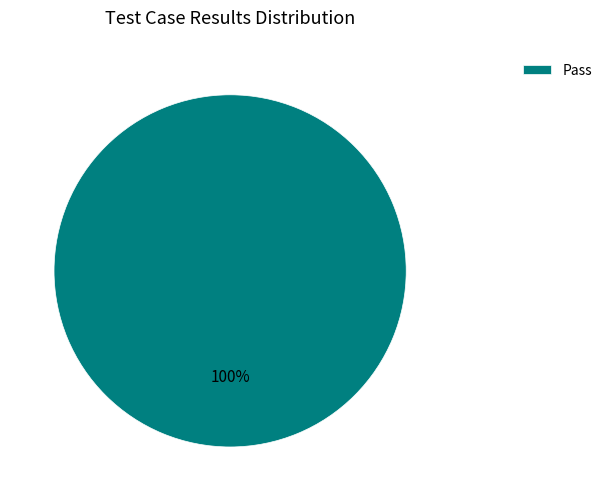

Is it true that Pass is 100% of the pie?

True